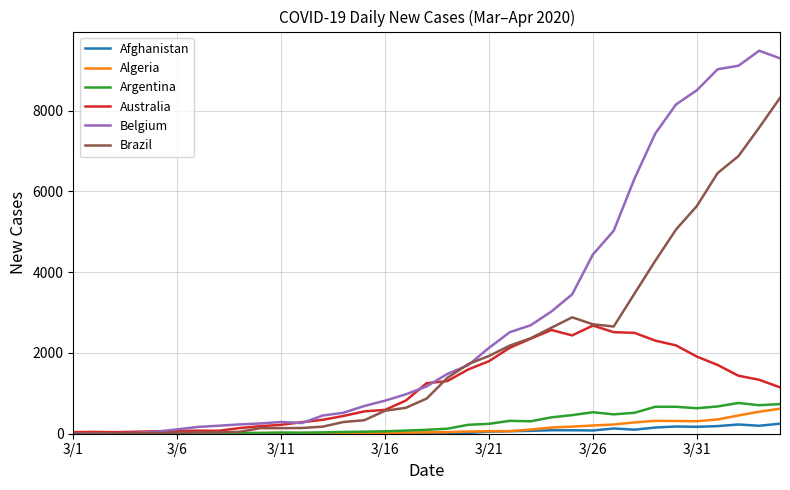

Which series has the widest spread of values?

Belgium